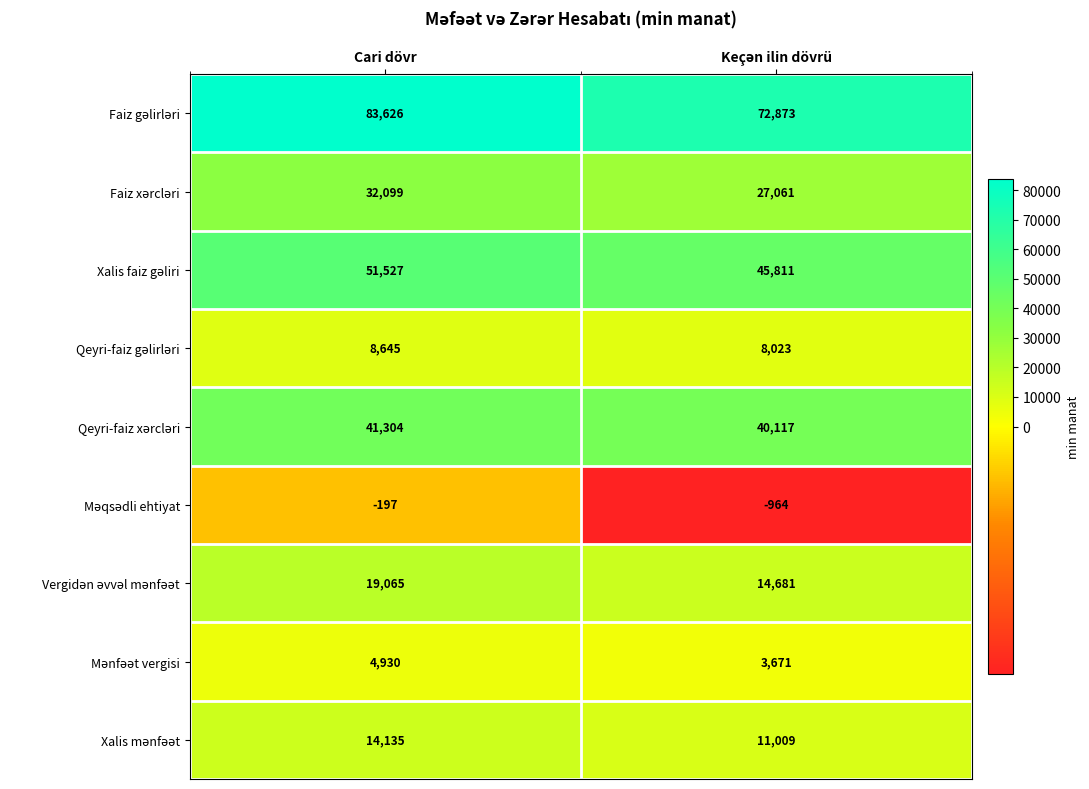

What is the minimum value shown in the chart?

-964